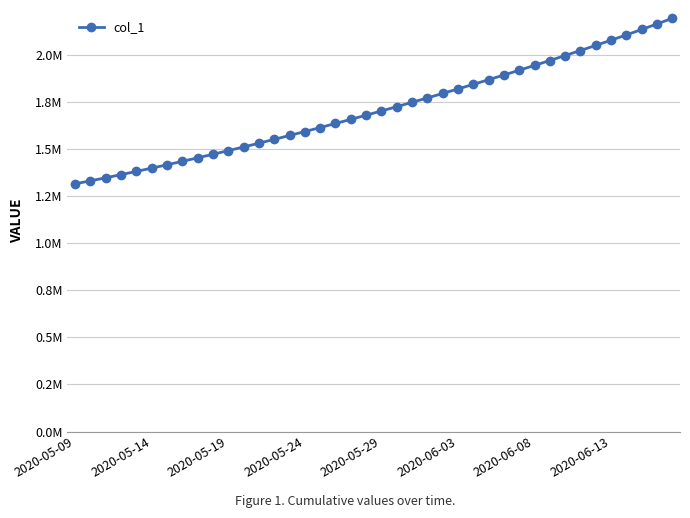

Is this an area chart (filled region under the line)?

No